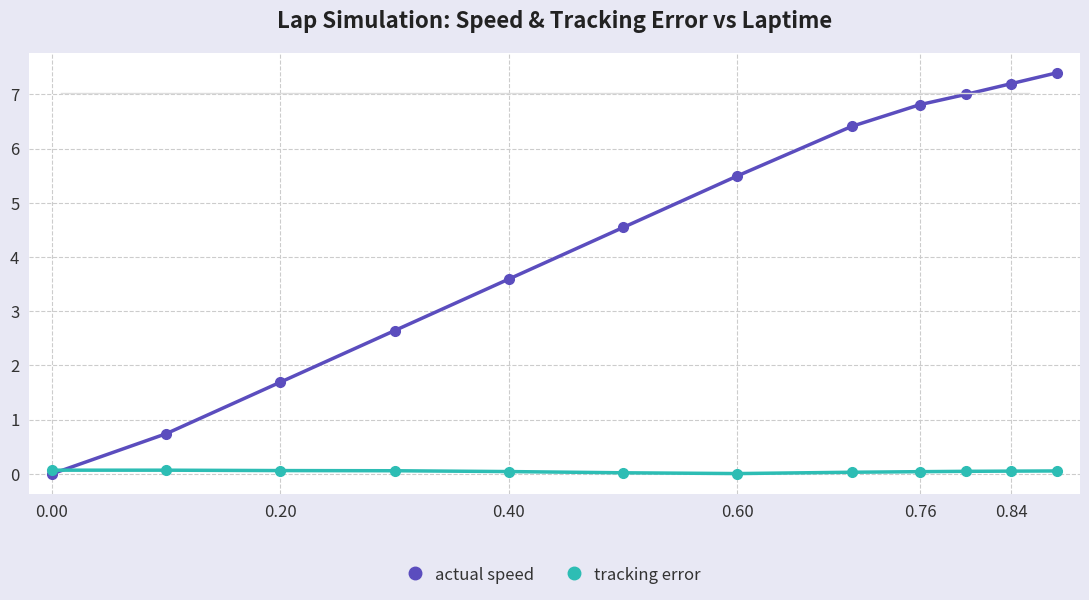

What are all the series names shown in the legend?

actual speed, tracking error